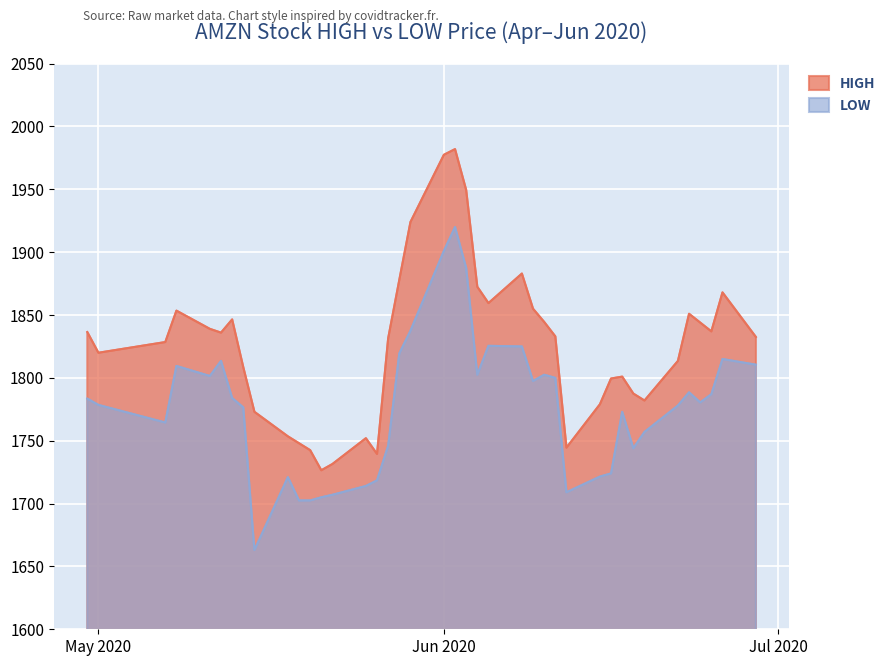

True or false: LOW and HIGH cross at least once.

False